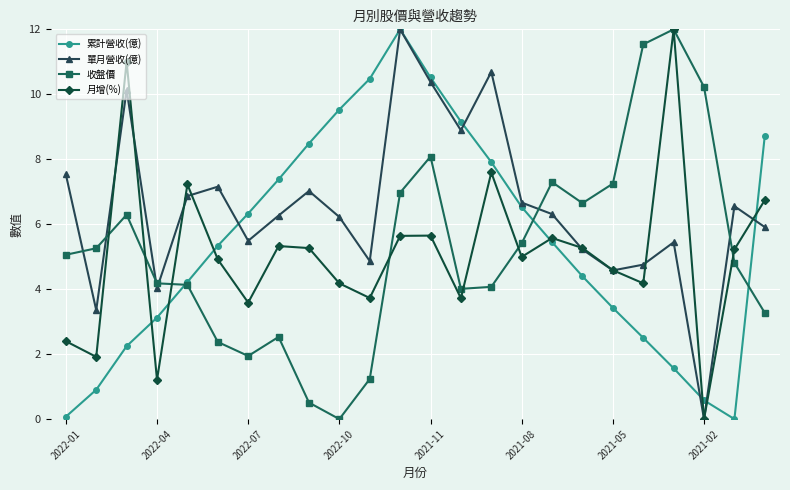

How many times do 累計營收(億) and 收盤價 cross each other?

3